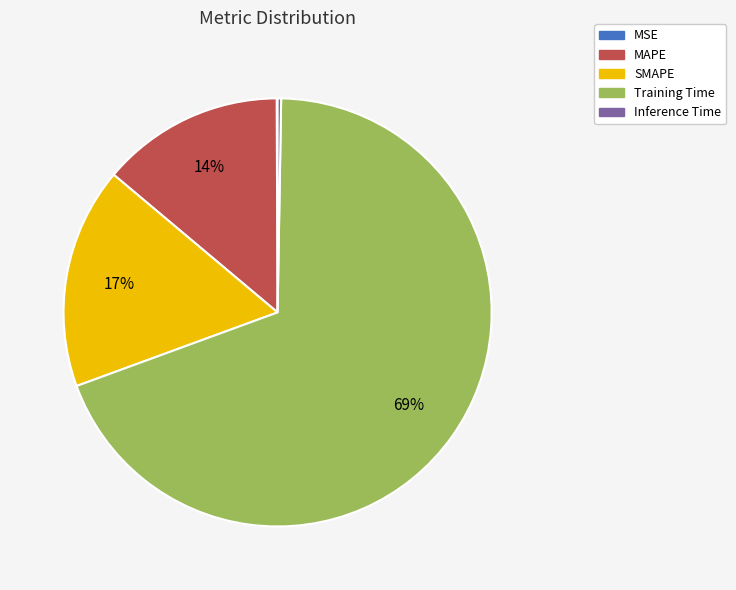

Do SMAPE and Training Time together represent more than half of the pie?

Yes